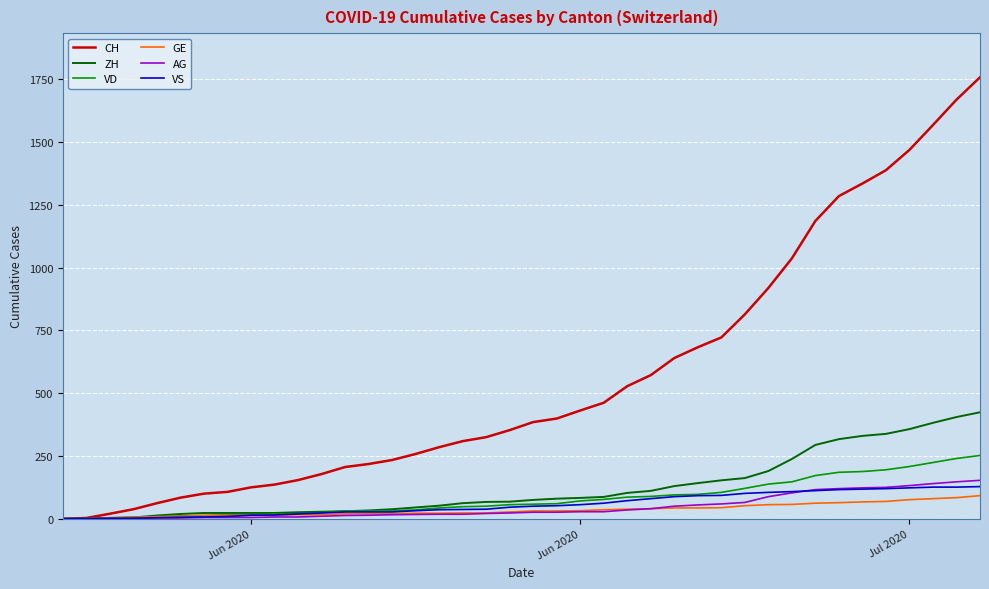

Which series has the largest total across all categories?

CH